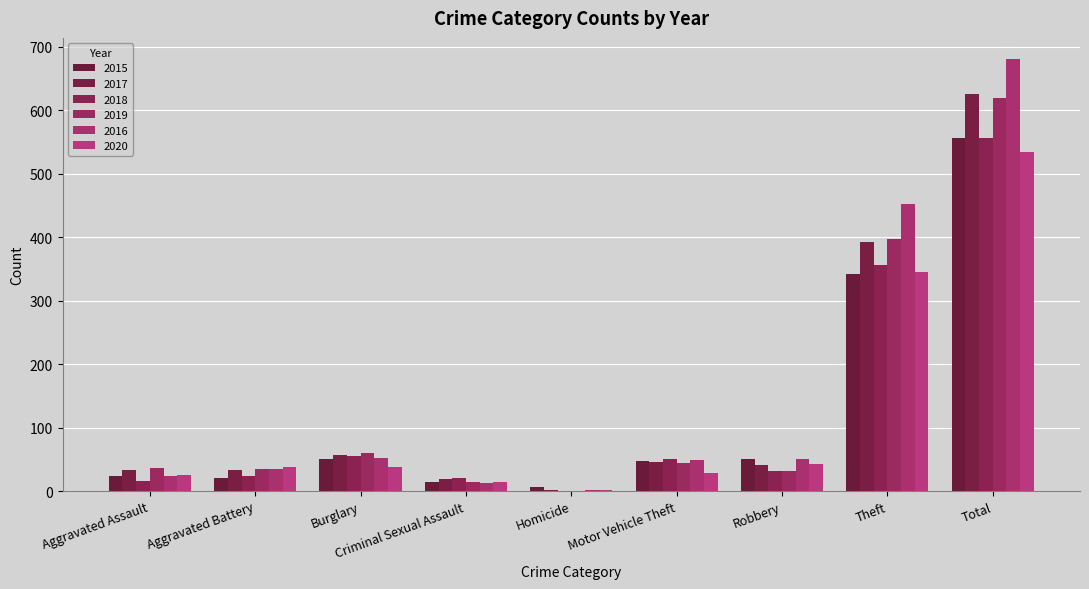

Between Theft and Burglary, which is larger?

Theft